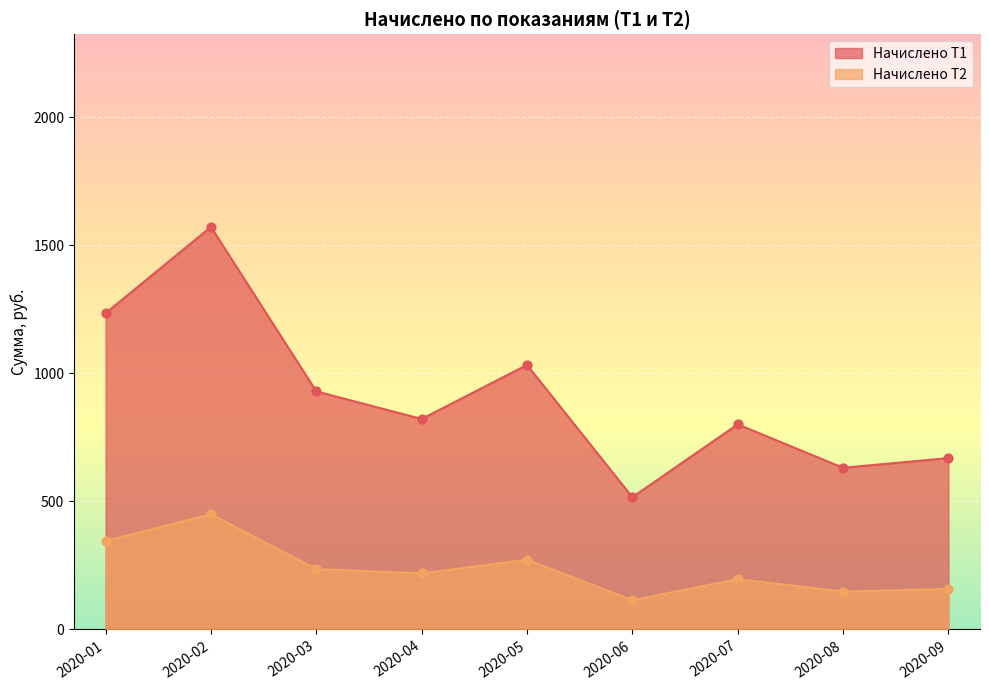

What are all the series names shown in the legend?

Начислено Т1, Начислено Т2